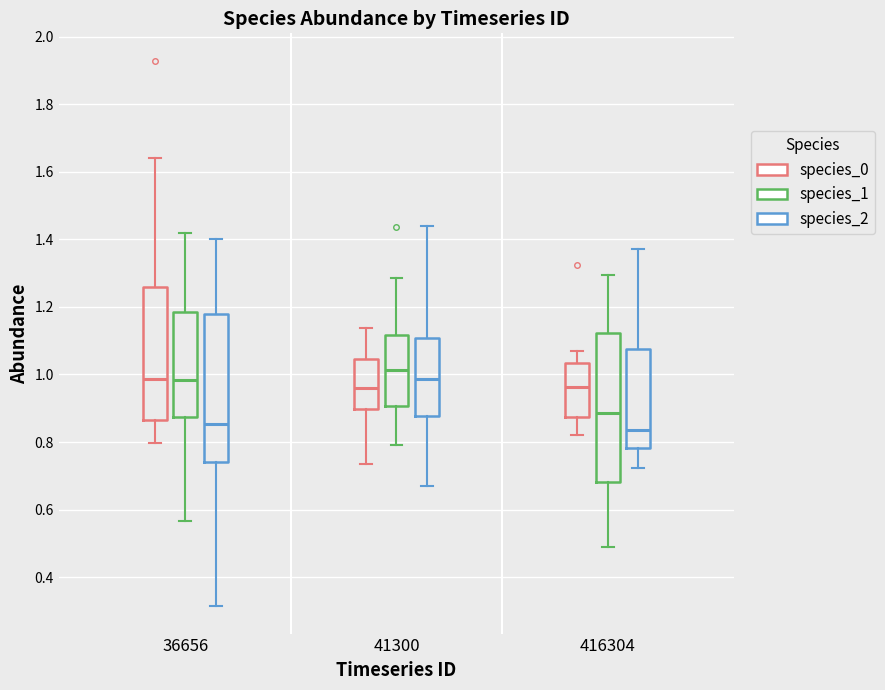

Reading left to right, transcribe this box plot: for each box, give where its median line is, the range the box spans, and where its two whiskers end, as read against the y-axis. The values are not printed on the chart, so give them approximately, as read against the axis.

36656 (species_0): median 0.98, box 0.86 to 1.26, whiskers 0.80 to 1.64
36656 (species_1): median 0.98, box 0.88 to 1.18, whiskers 0.56 to 1.42
36656 (species_2): median 0.86, box 0.74 to 1.18, whiskers 0.32 to 1.40
41300 (species_0): median 0.96, box 0.90 to 1.04, whiskers 0.74 to 1.14
41300 (species_1): median 1.02, box 0.90 to 1.12, whiskers 0.80 to 1.28
41300 (species_2): median 0.98, box 0.88 to 1.10, whiskers 0.68 to 1.44
416304 (species_0): median 0.96, box 0.88 to 1.04, whiskers 0.82 to 1.06
416304 (species_1): median 0.88, box 0.68 to 1.12, whiskers 0.48 to 1.30
416304 (species_2): median 0.84, box 0.78 to 1.08, whiskers 0.72 to 1.38